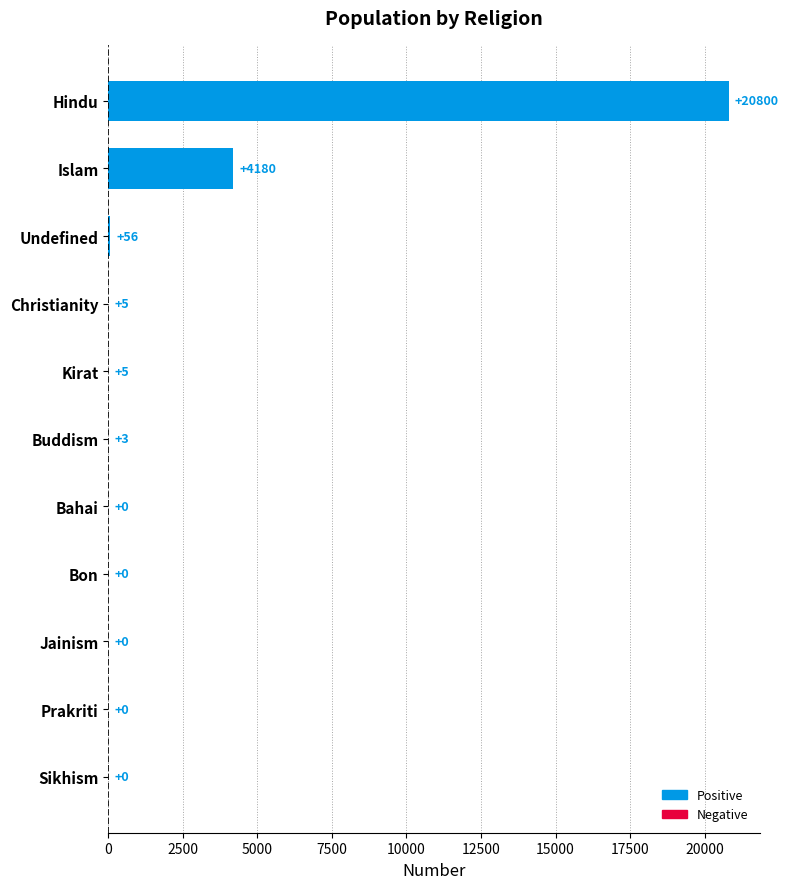

What is the greatest value displayed?

20800